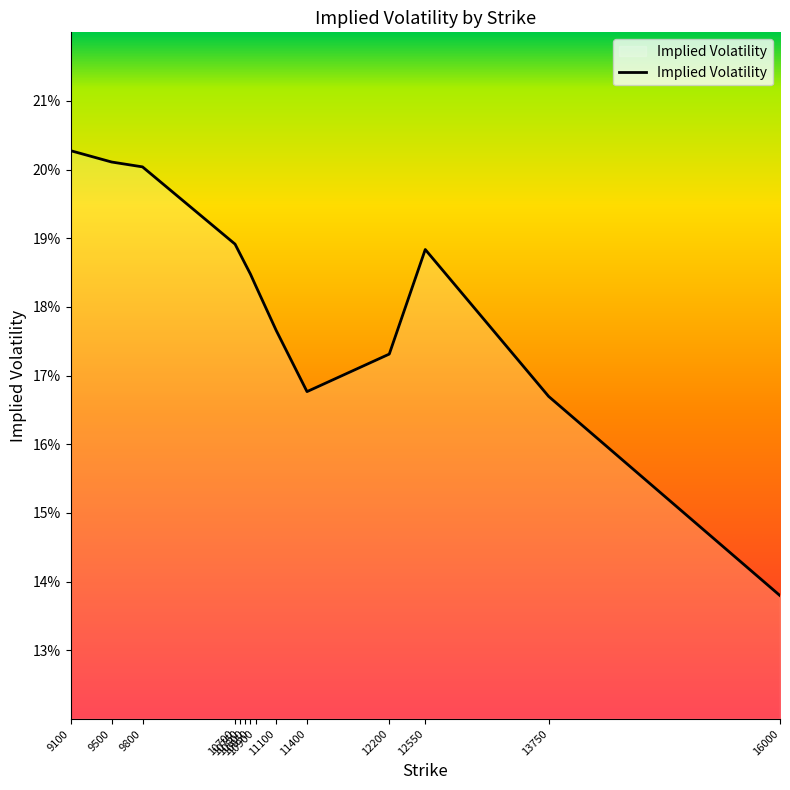

Is this an area chart (filled region under the line)?

Yes